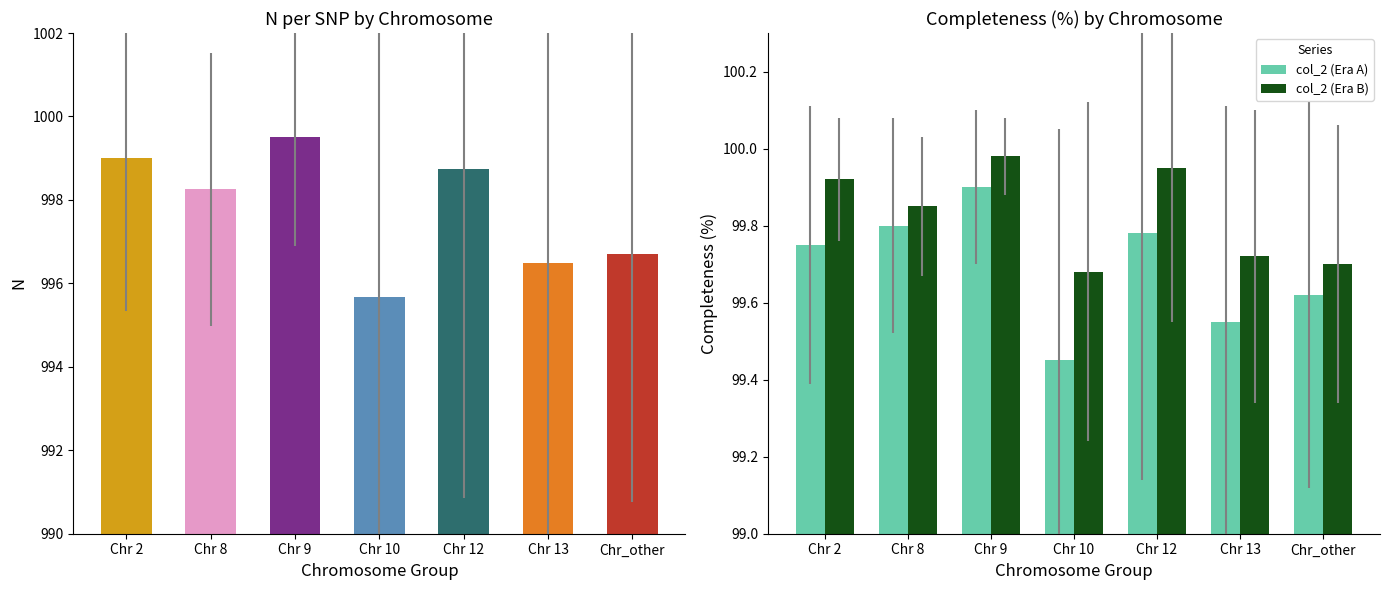

What is the difference between the col_2 (Era B) values at Chr 13 and Chr 8?

0.1